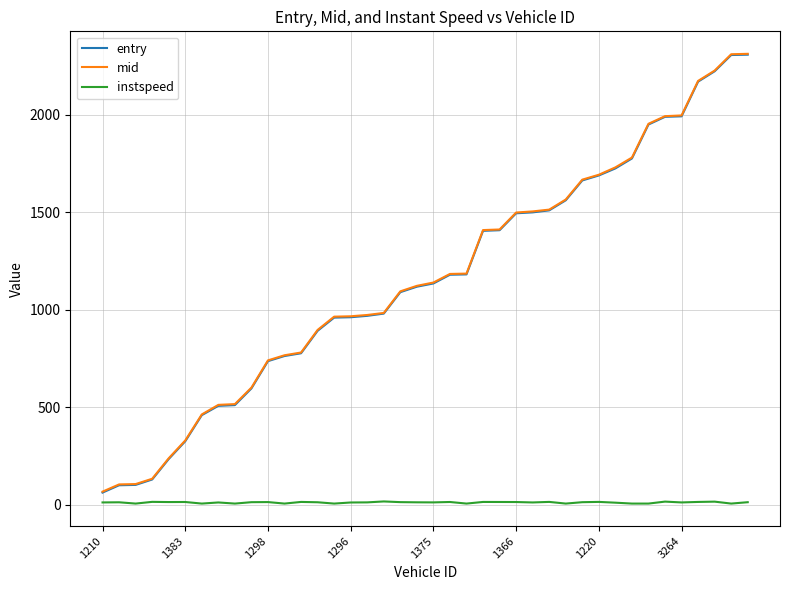

True or false: mid and instspeed intersect in this chart.

False